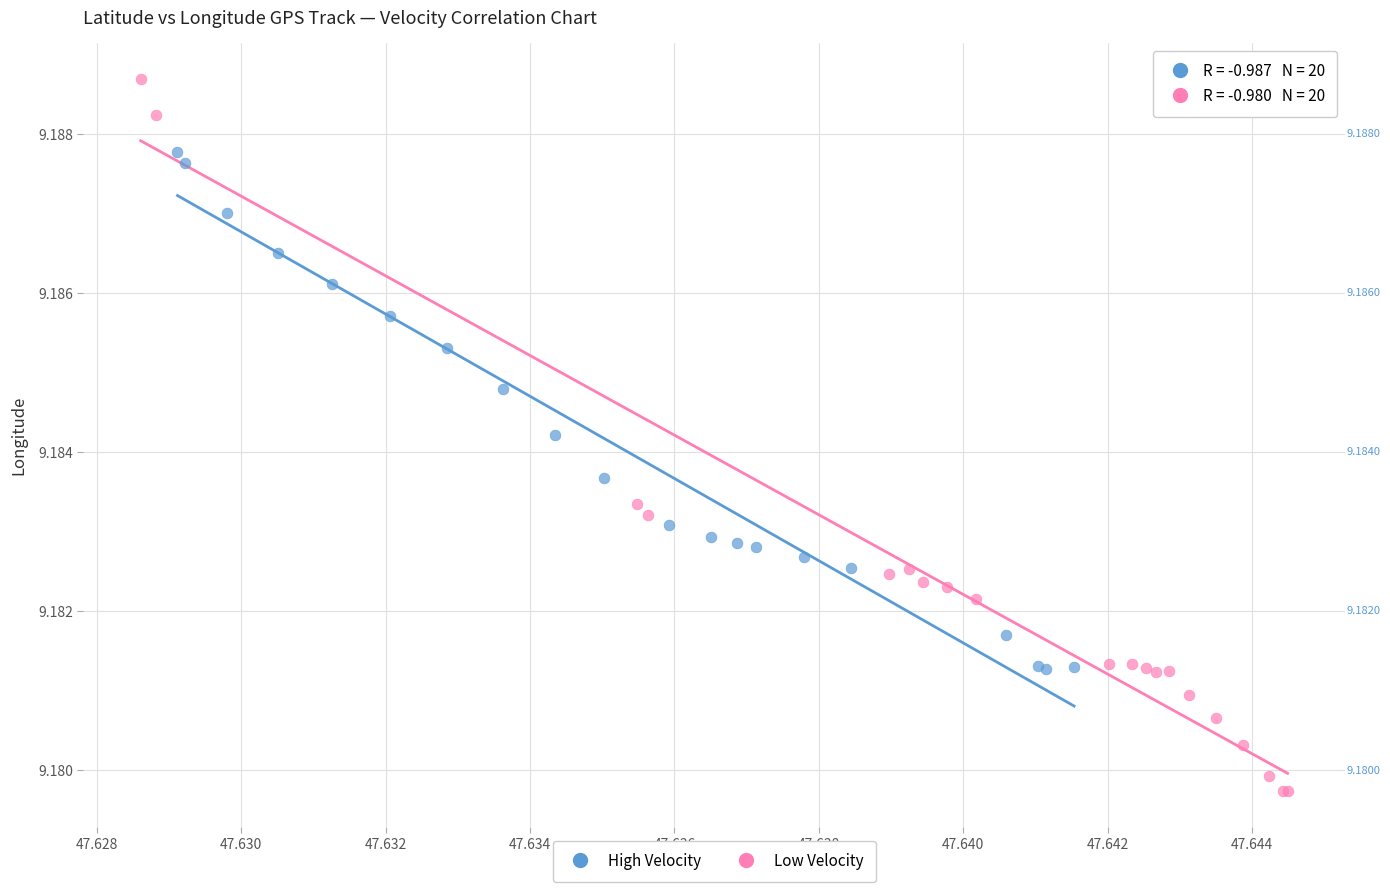

Which series has the widest spread of Y values?

Low Velocity